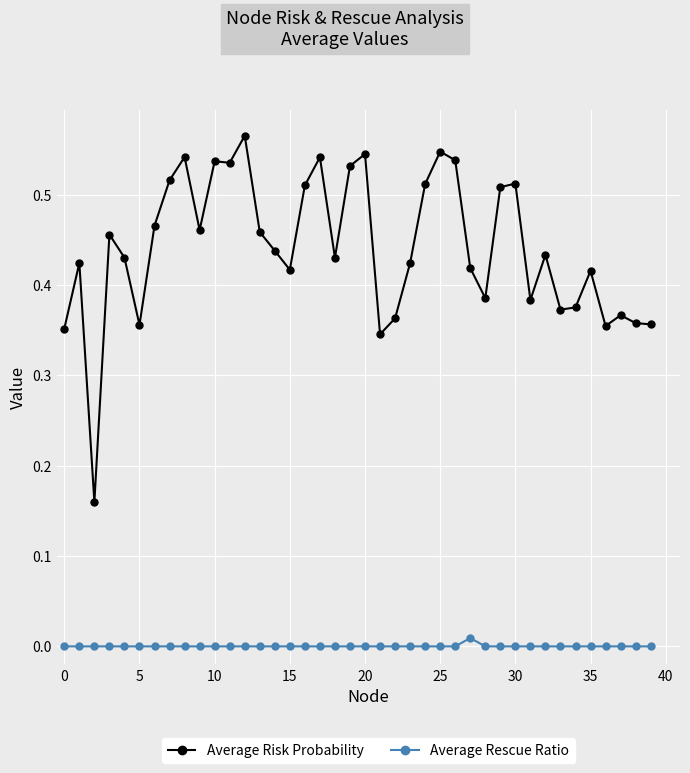

List the series in order of their peak value, highest first.

Average Risk Probability, Average Rescue Ratio